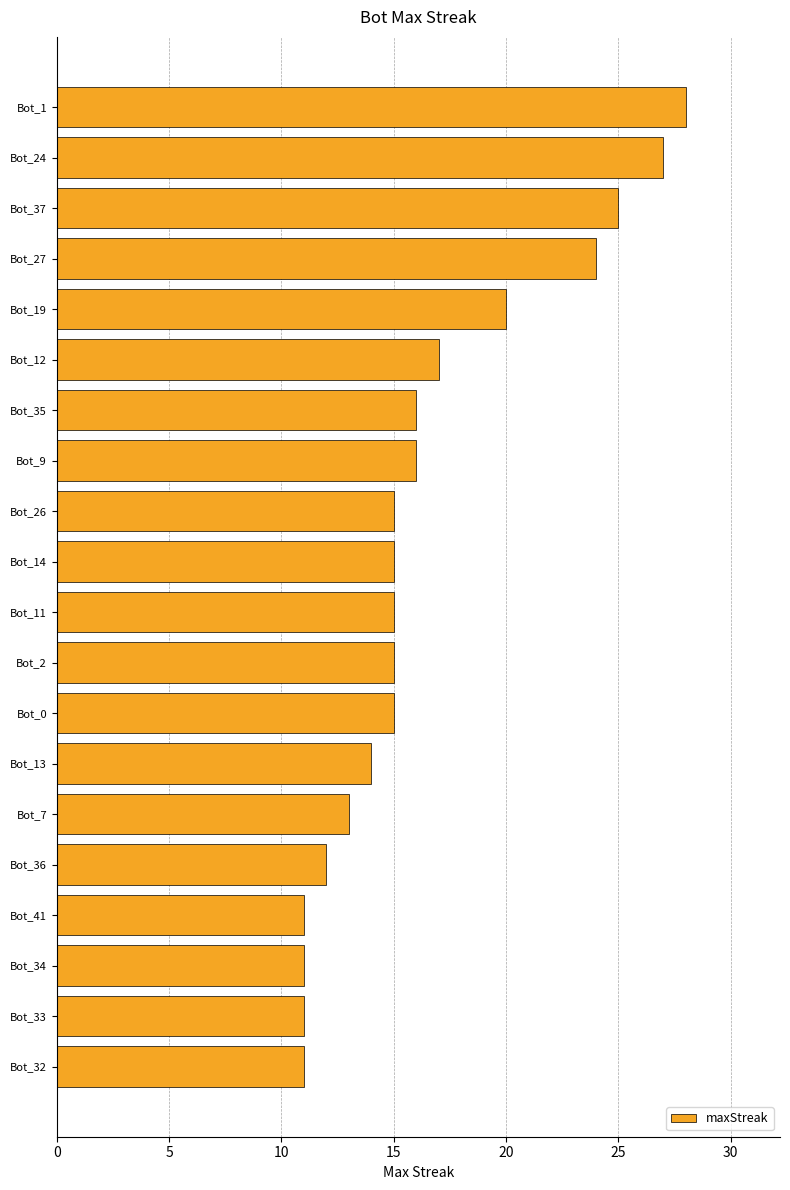

What is the label of the 8th bar from the bottom?

Bot_0